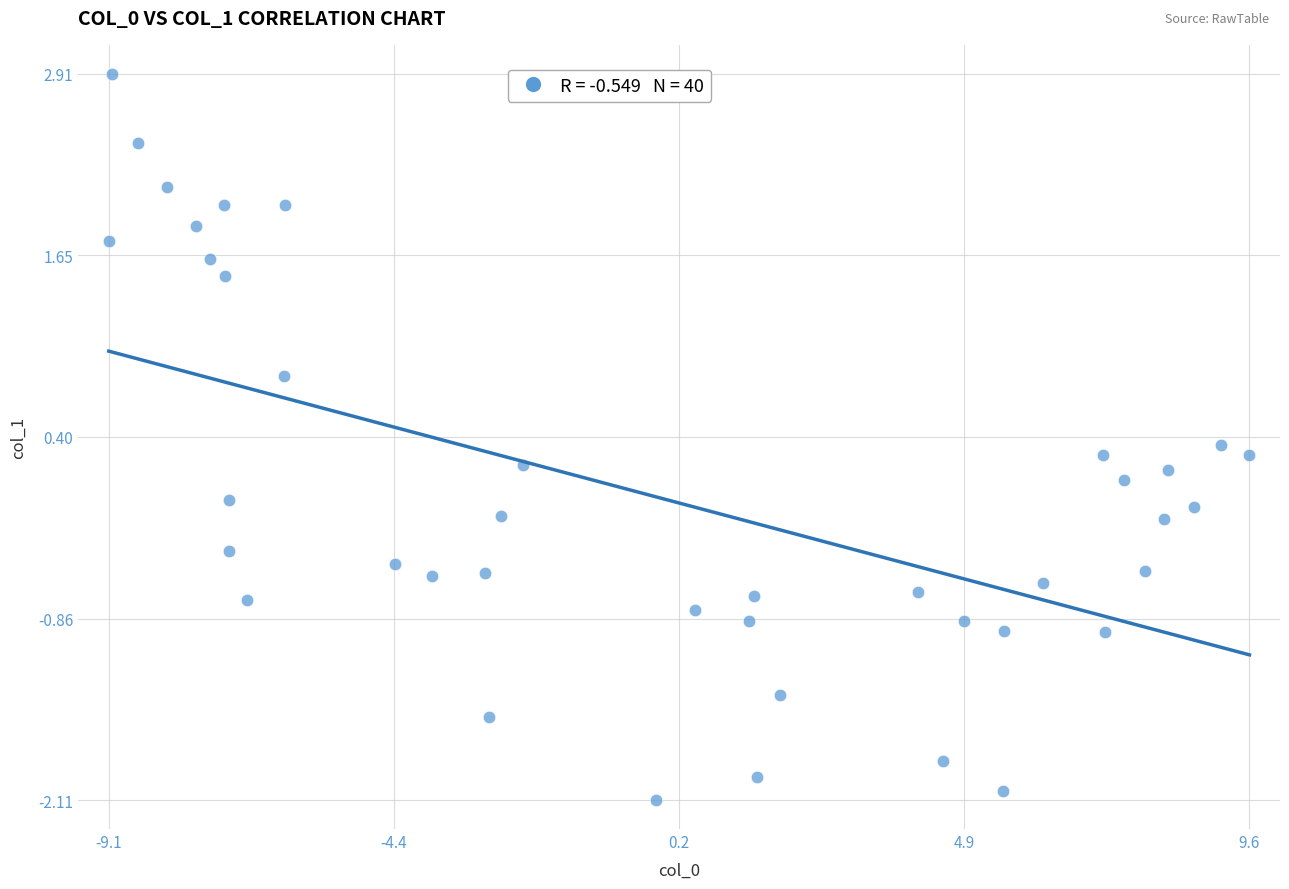

What is the range of X values (max minus min)?

18.7